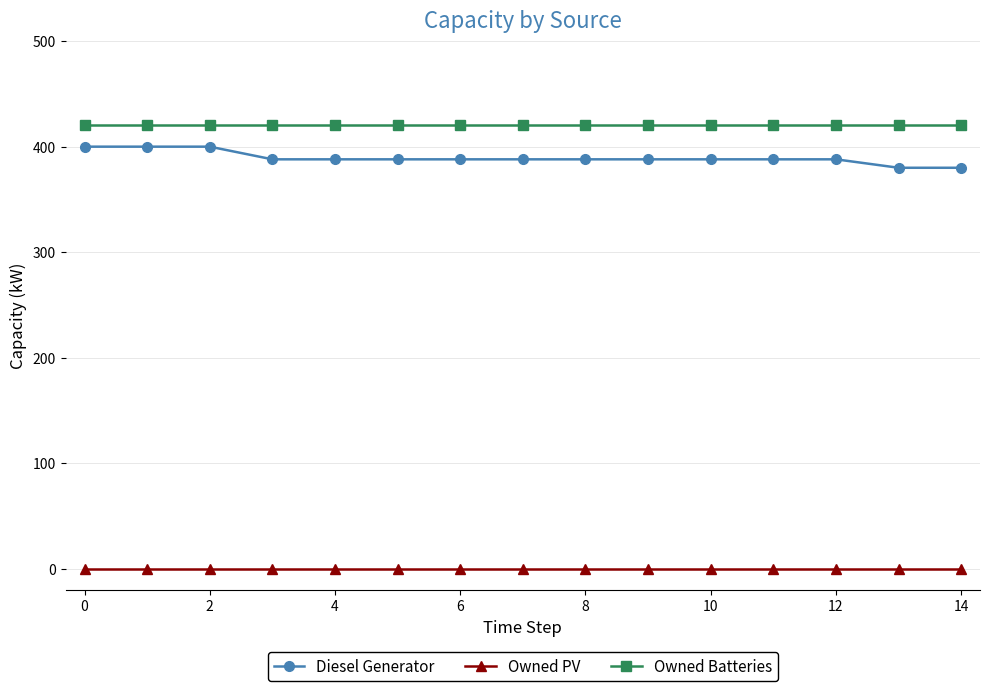

True or false: Diesel Generator and Owned PV intersect in this chart.

False